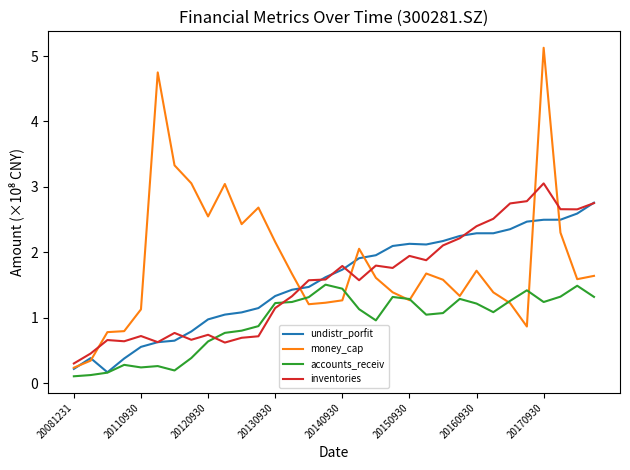

Which series ends up on top after the final intersection of inventories and accounts_receiv?

inventories